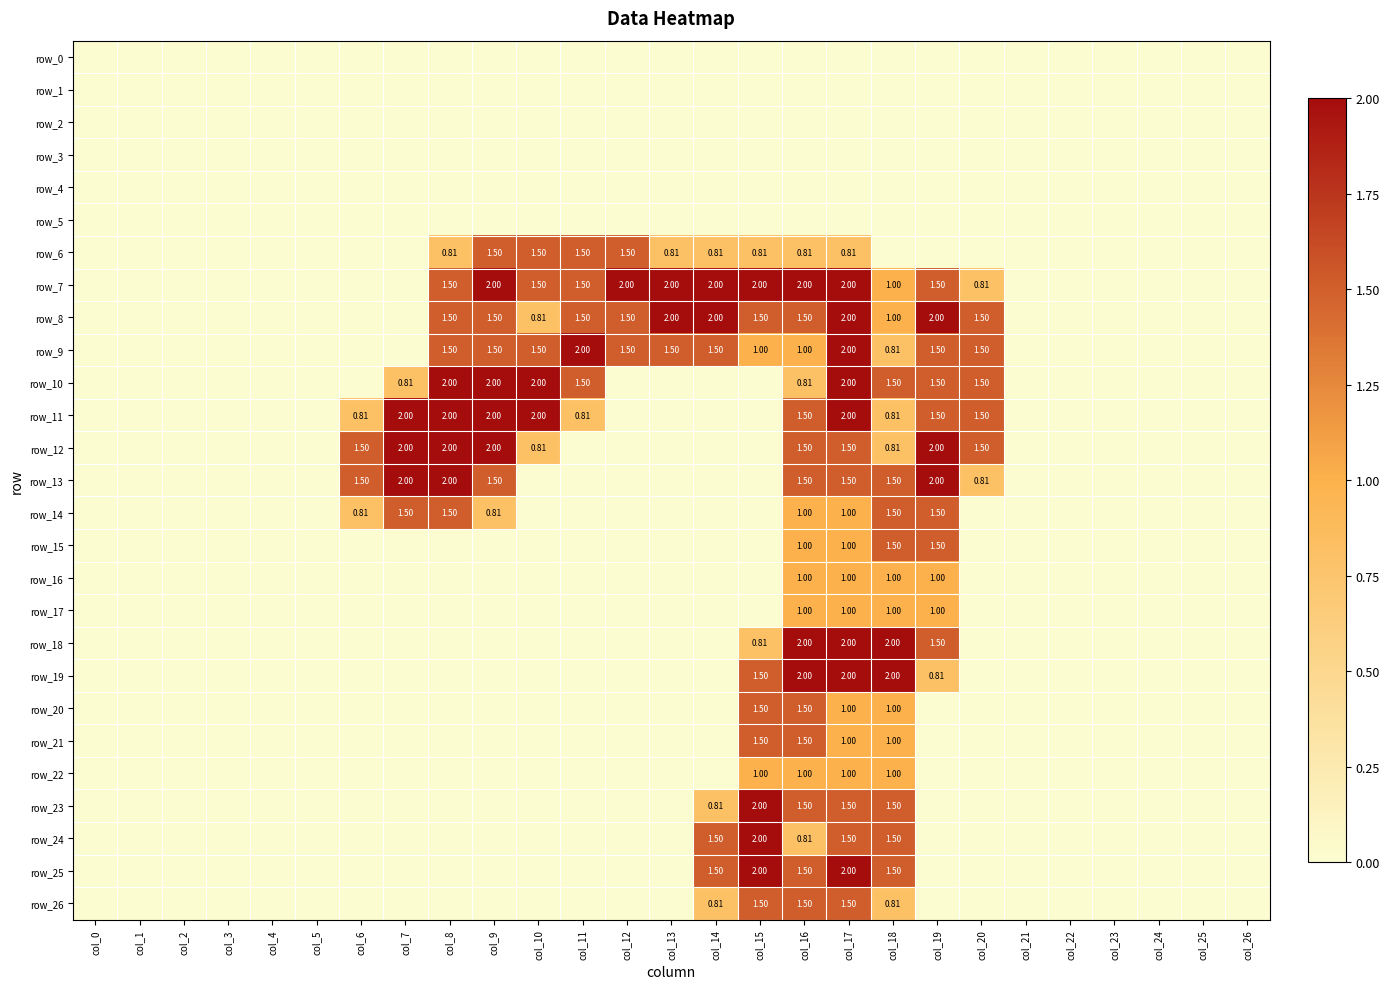

Which series has the largest total across all categories?

row_7